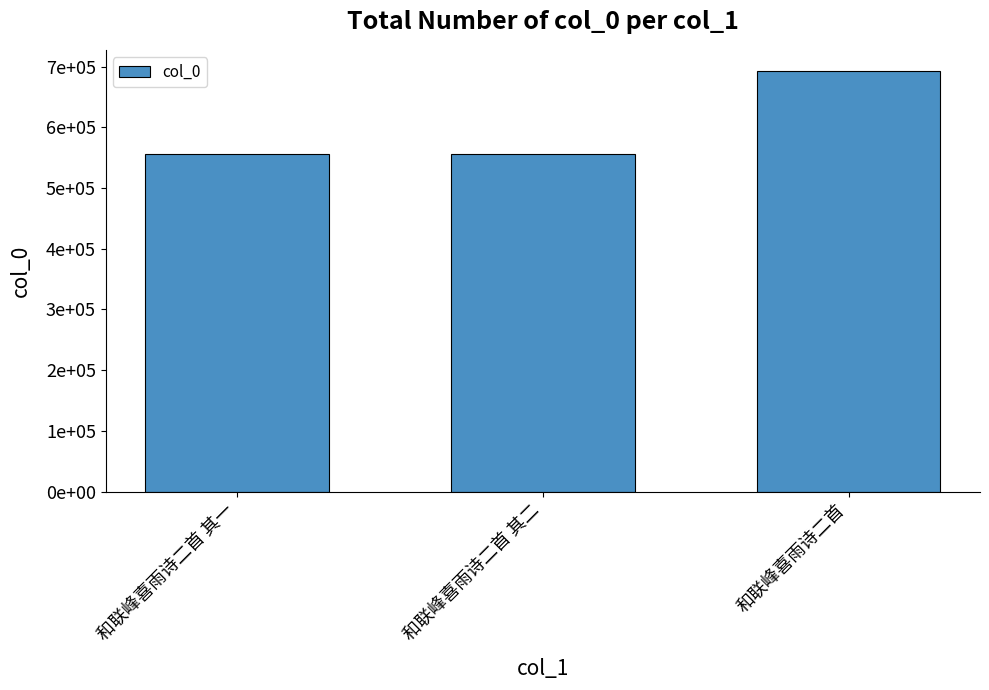

What is the value of the 3rd bar from the left?

692876